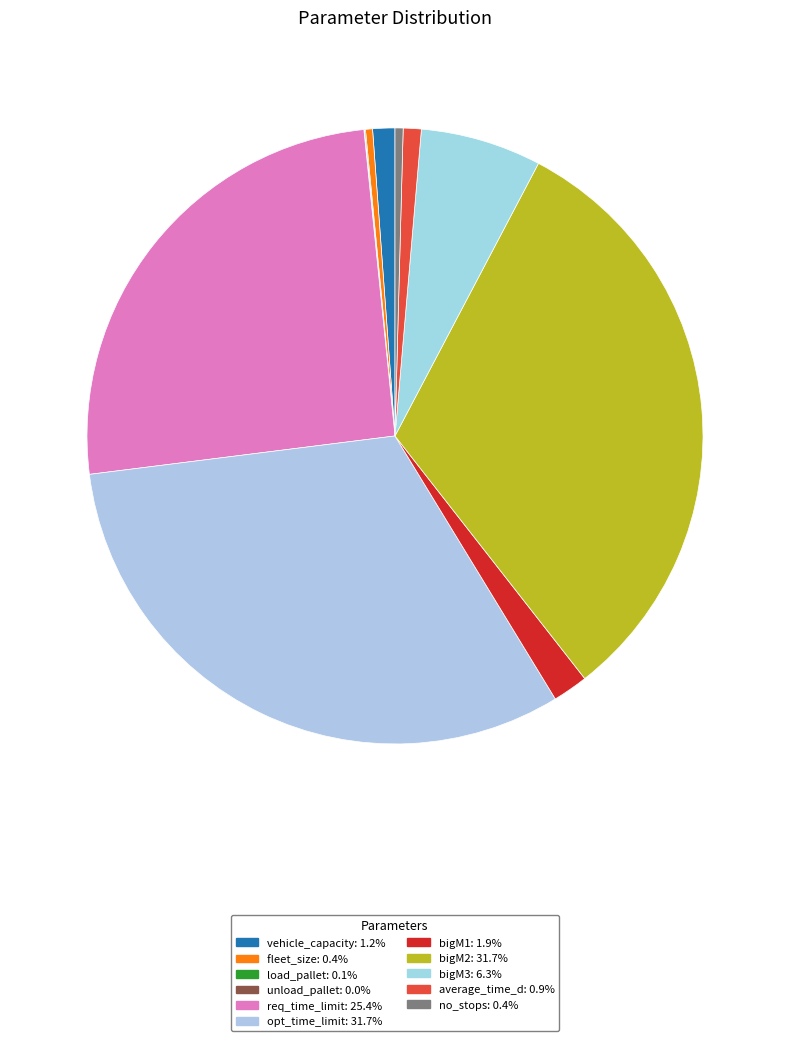

Is there a majority slice in this chart?

No